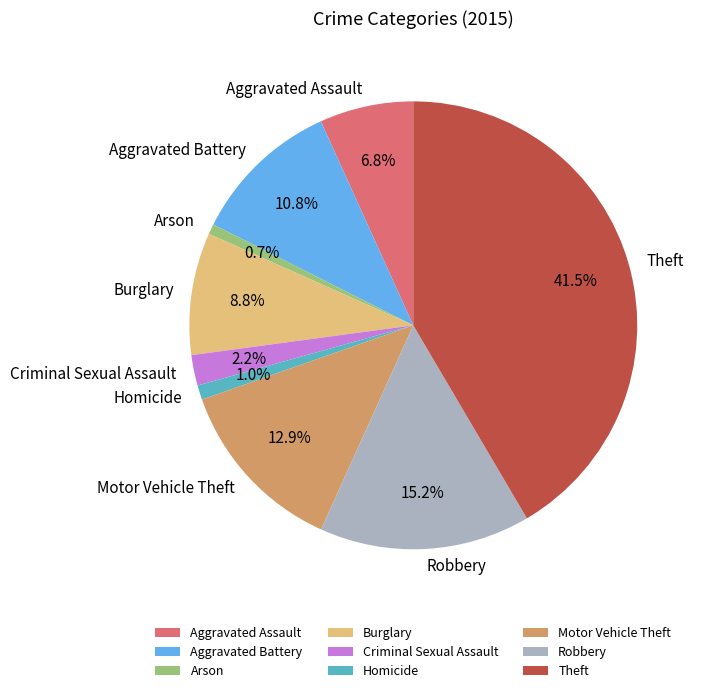

Which category has the biggest portion of the pie?

Theft